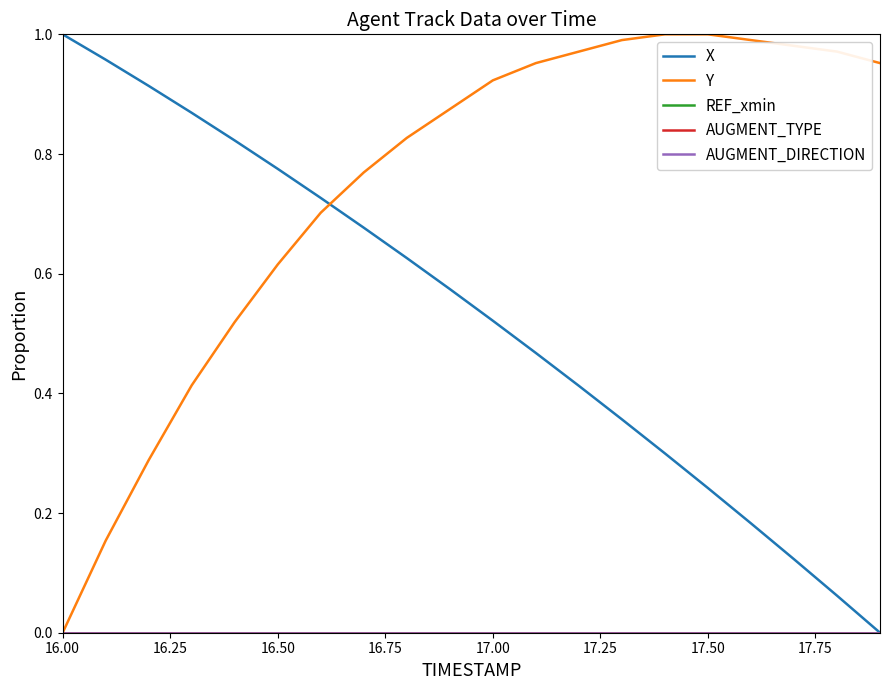

List the series in order of their peak value, highest first.

X, Y, REF_xmin, AUGMENT_TYPE, AUGMENT_DIRECTION